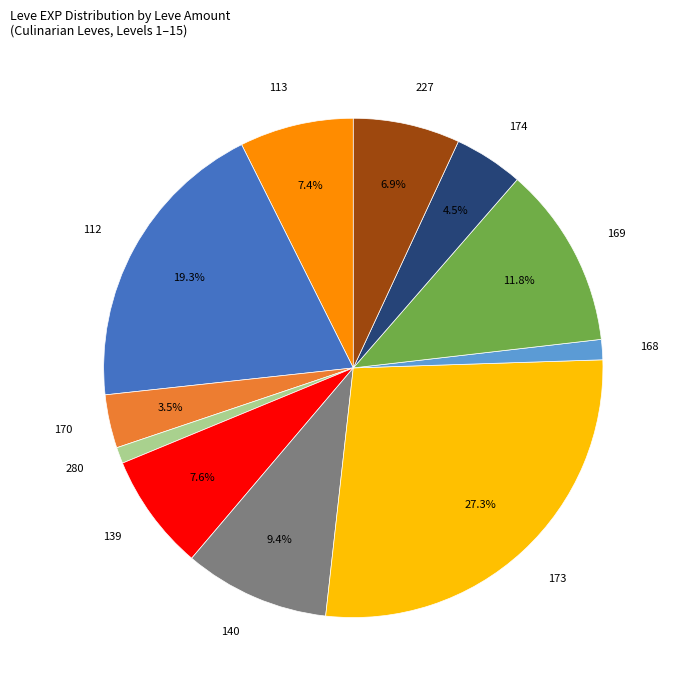

What portion of the pie excludes 169?

88.2%